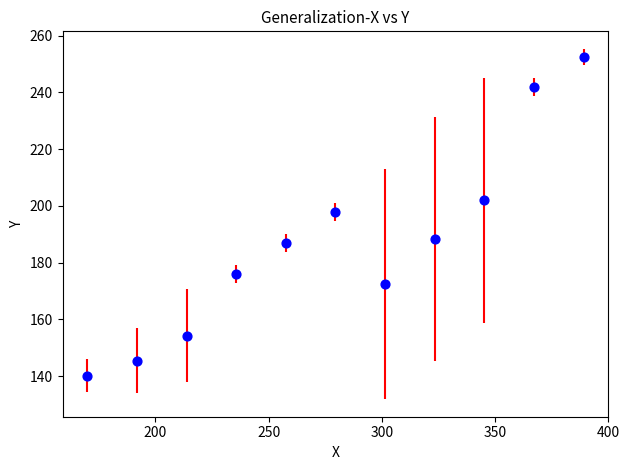

What Y value in the scatter plot is closest to 196?

198.0